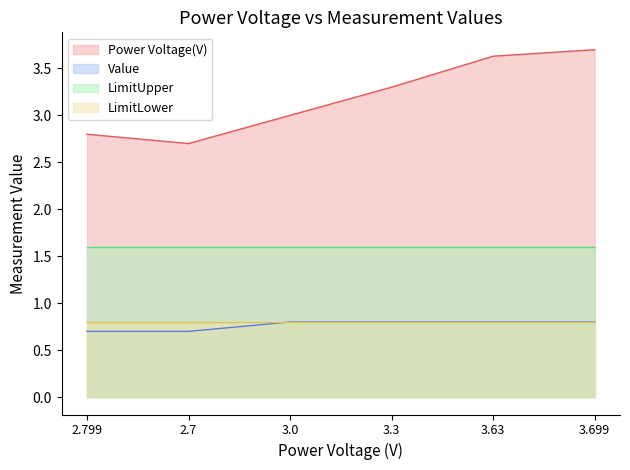

List the labels in order of Power Voltage(V) value, largest first.

3.699, 3.63, 3.3, 3.0, 2.799, 2.7